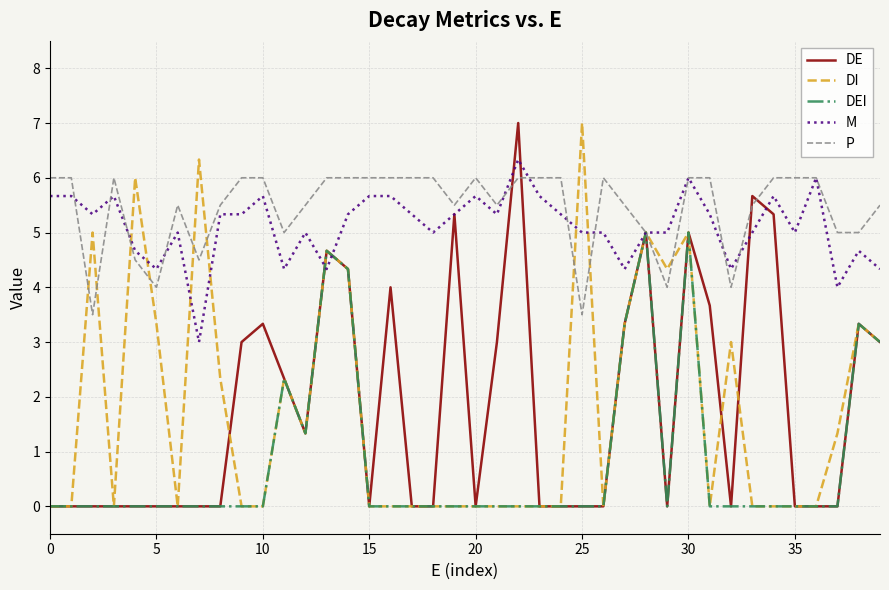

What is the greatest value displayed?

7.0